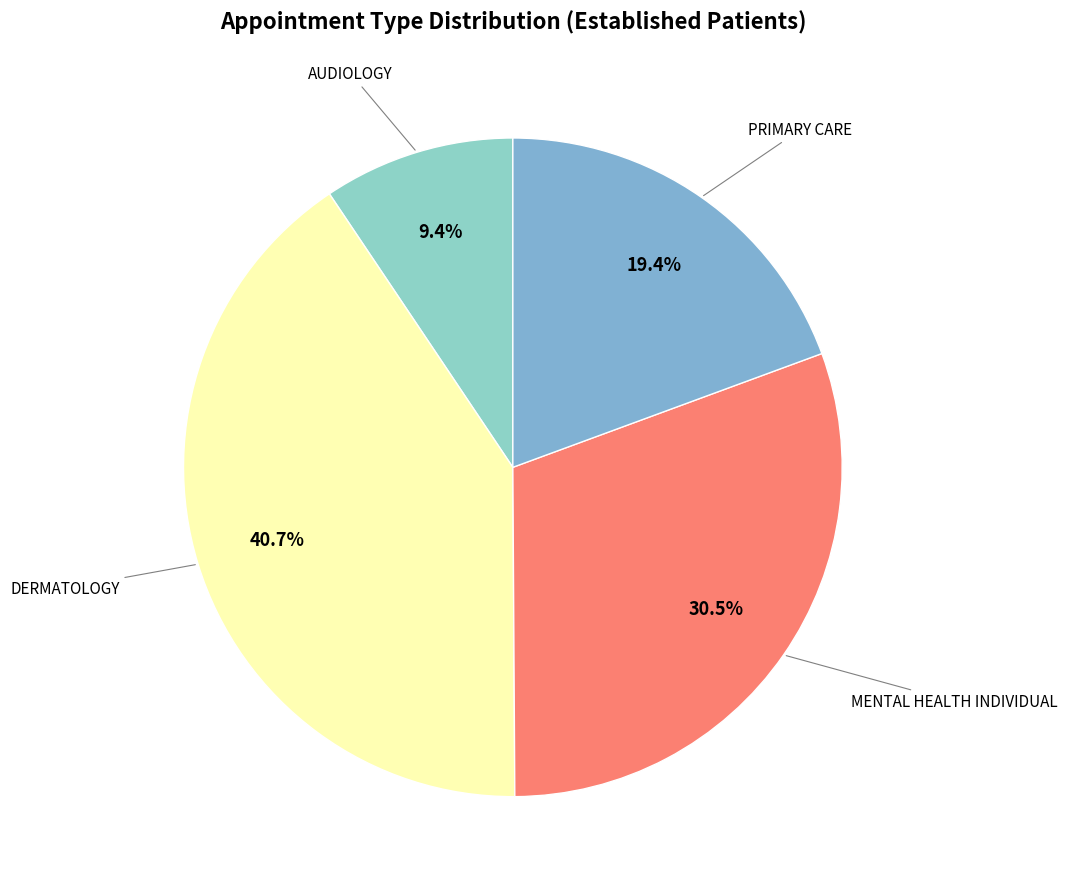

What is the largest slice in the pie chart?

DERMATOLOGY